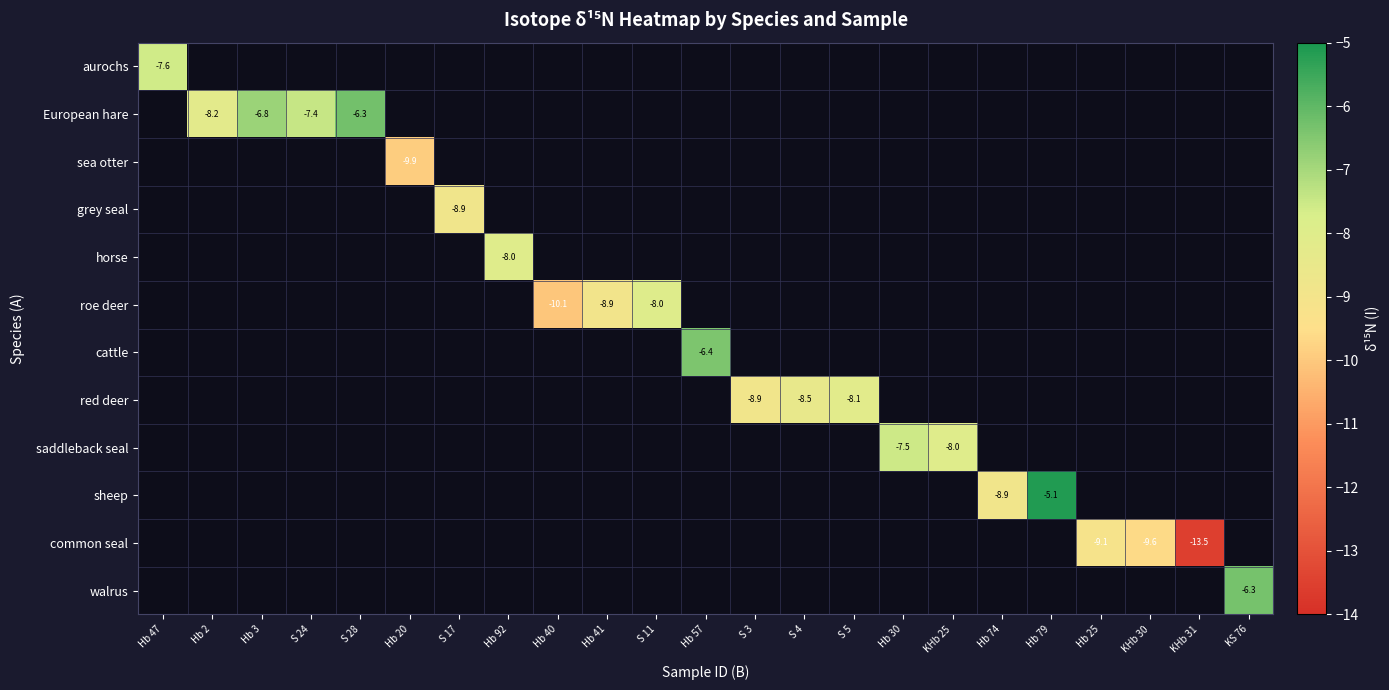

Is it true that common seal equals -2.2 at Hb 25?

False